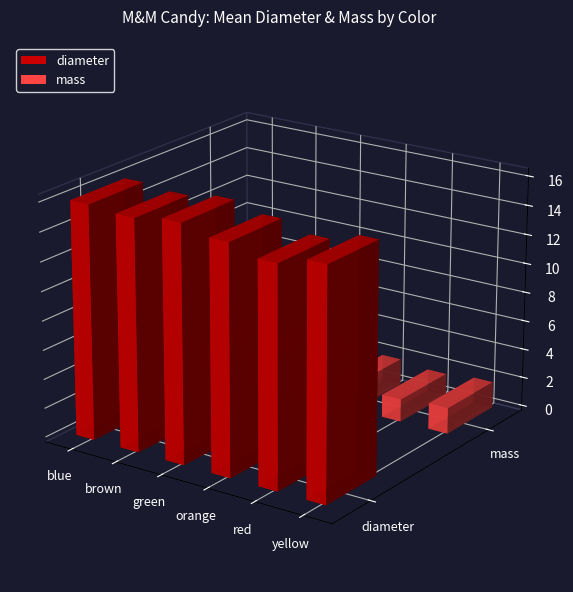

Which category has the lowest value across all series?

red